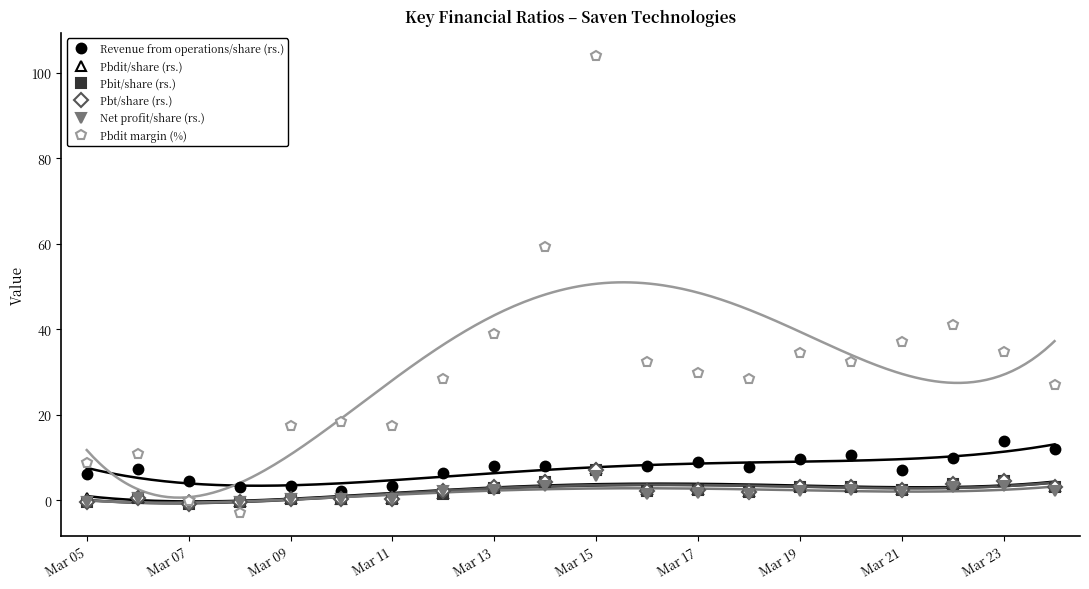

What are all the series names shown in the legend?

Revenue from operations/share (rs.), Pbdit/share (rs.), Pbit/share (rs.), Pbt/share (rs.), Net profit/share (rs.), Pbdit margin (%)